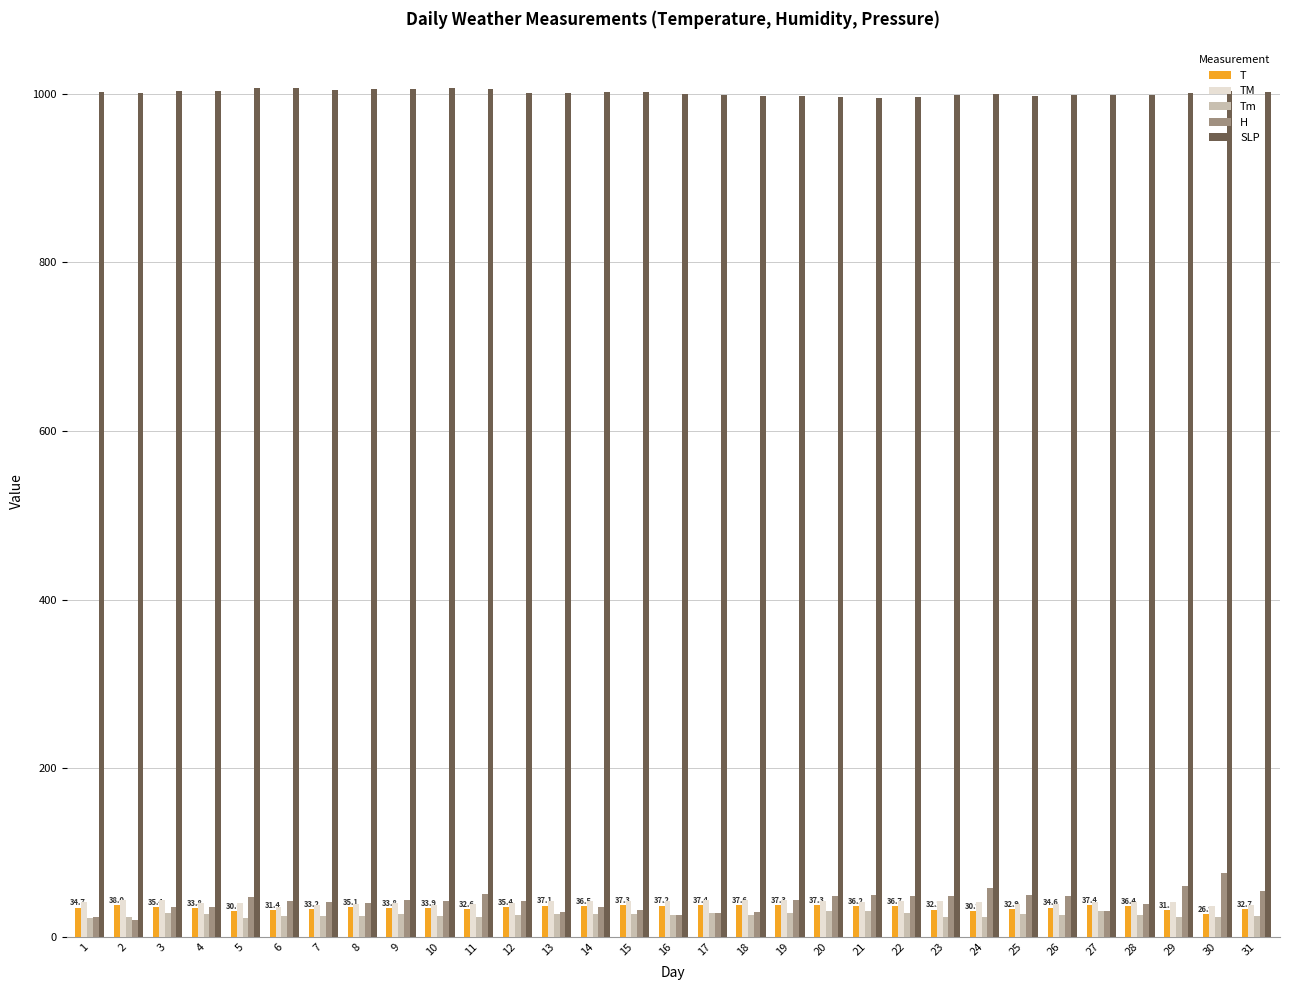

At how many categories does at least one series exceed 335?

31